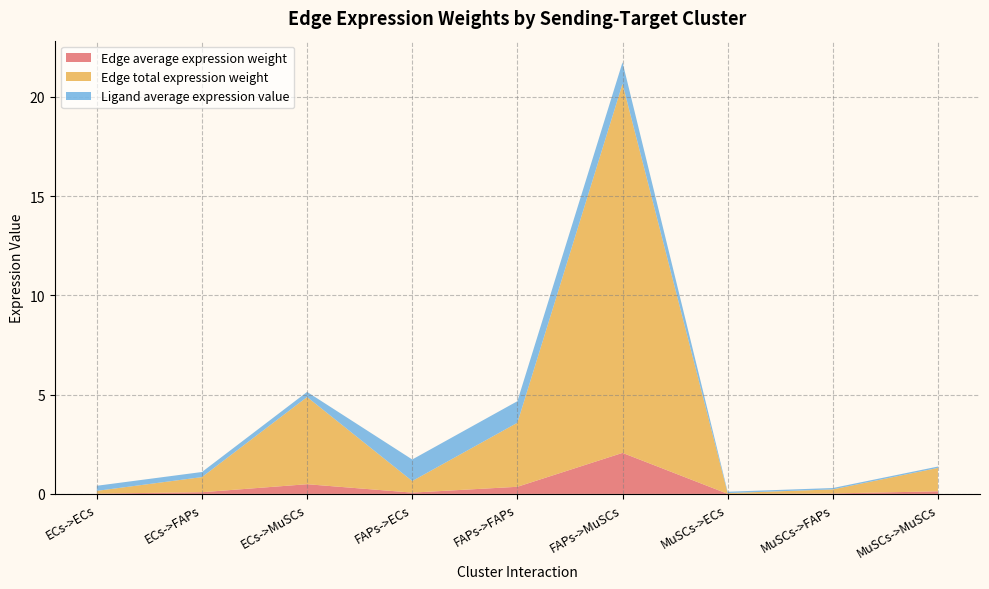

Reading left to right, list all the values displayed in this chart.

Edge average expression weight: 0.0	0.1	0.5	0.1	0.4	2.1	0.0	0.0	0.1
Edge total expression weight: 0.1	0.8	4.4	0.6	3.2	18.6	0.0	0.2	1.2
Ligand average expression value: 0.3	0.3	0.3	1.1	1.1	1.1	0.1	0.1	0.1